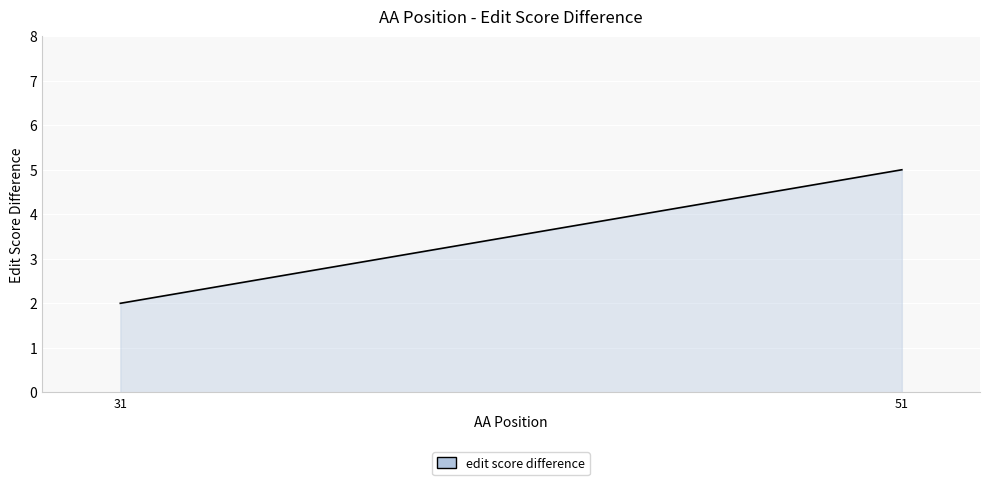

What is the change in value from 31 to 51?

+3